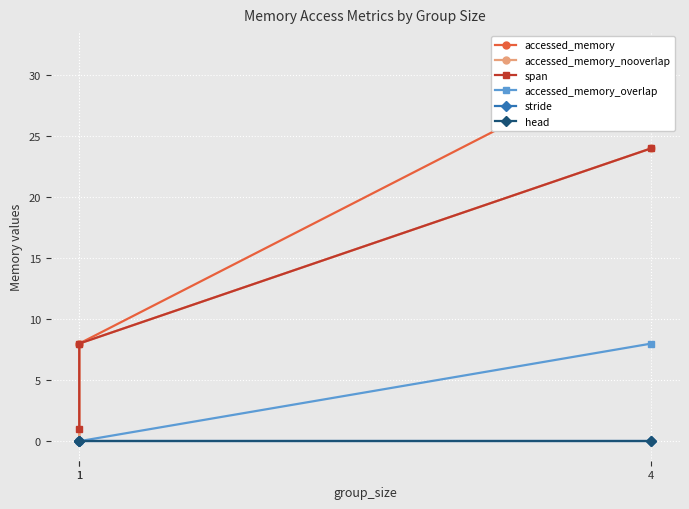

At which category is the sum across all series the highest?

4